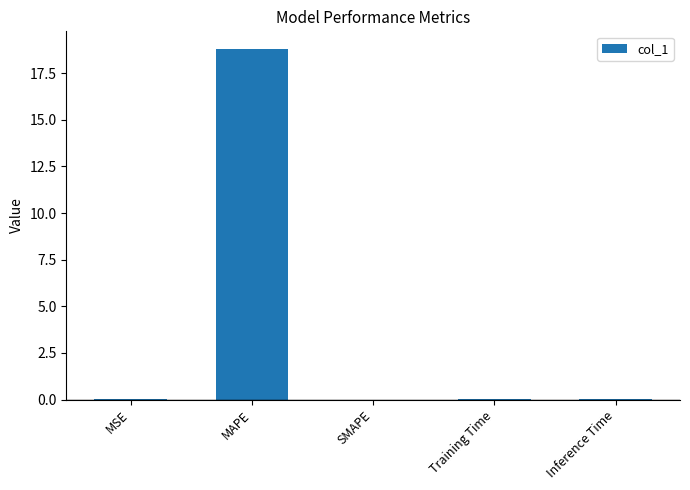

True or false: the data shows 5.0 at MAPE.

False